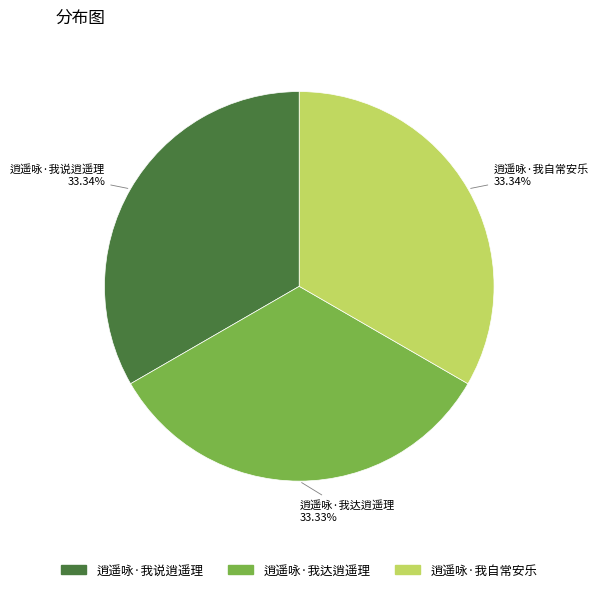

Approximately how many times larger is the value at 逍遥咏·我自常安乐 compared to 逍遥咏·我达逍遥理?

1.0